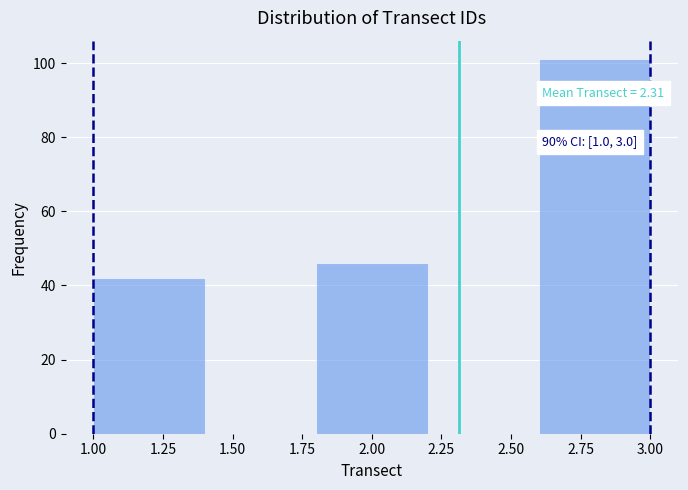

Over which range of the x-axis is the bar tallest?

2.6 to 3.0